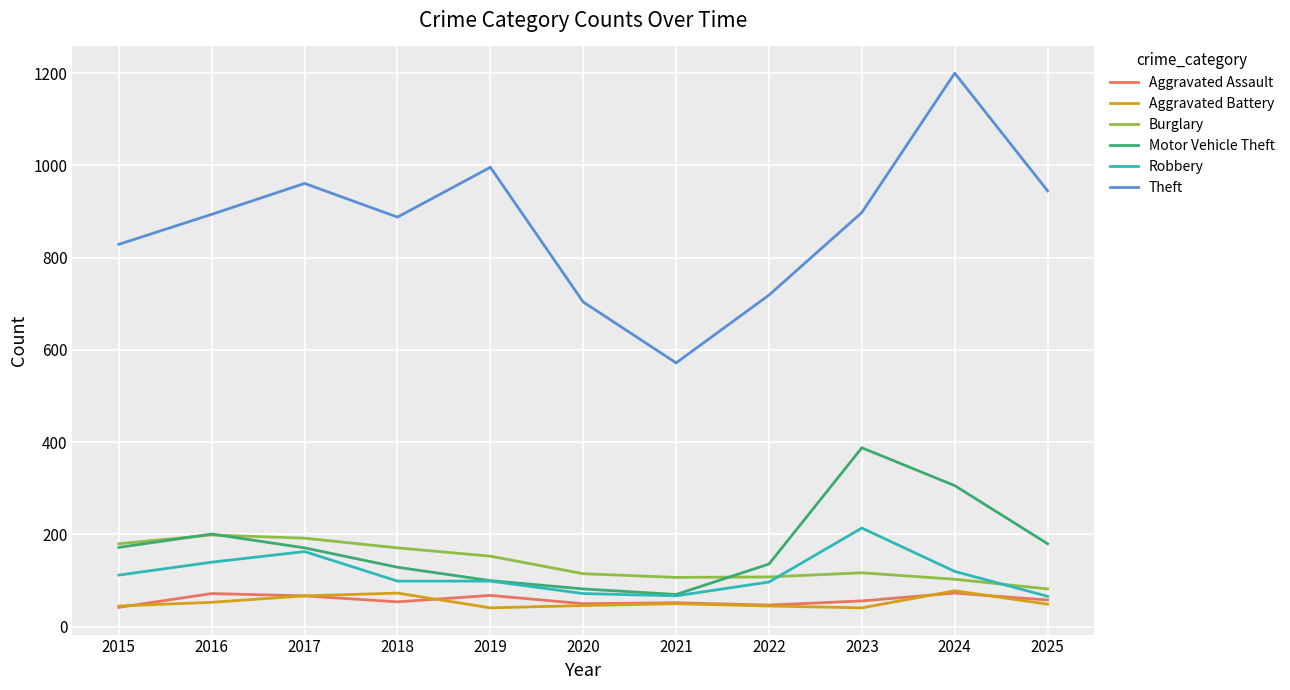

The value of Motor Vehicle Theft at 2025 is 248. True or false?

False